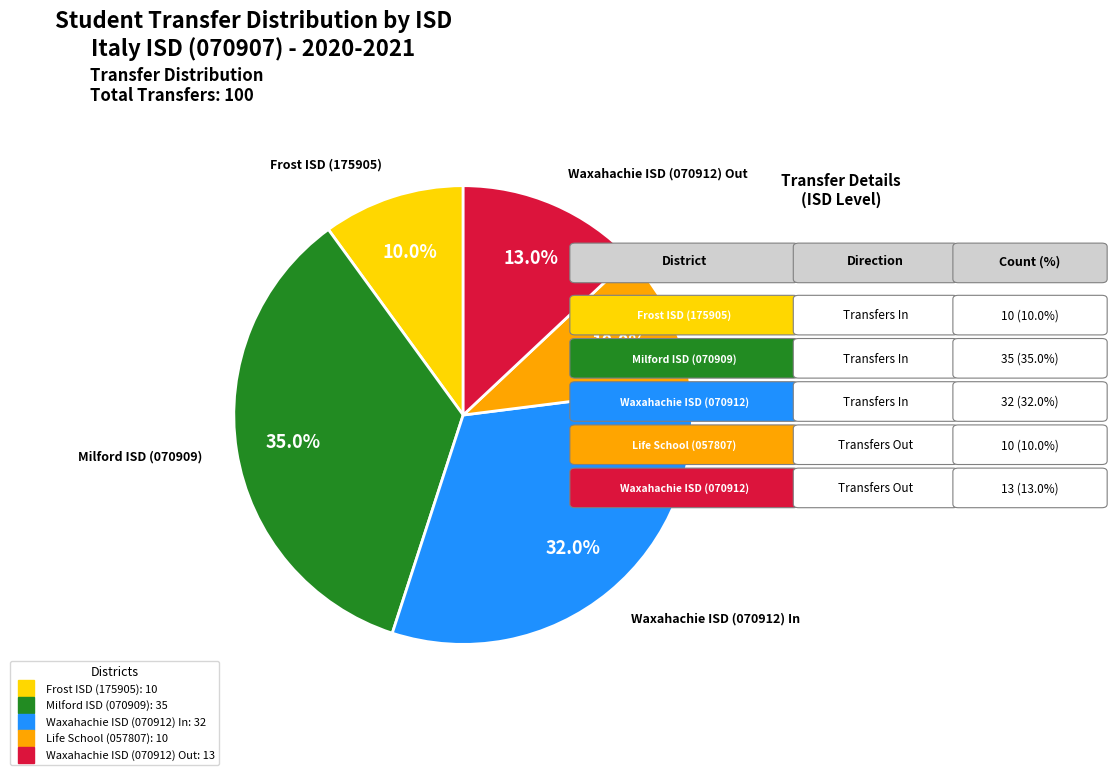

Is there a majority slice in this chart?

No